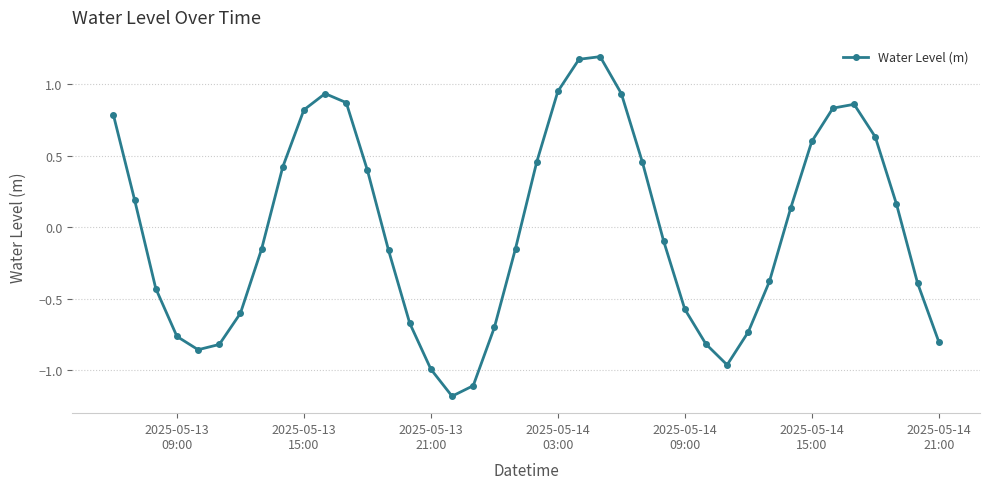

What is the minimum value shown in the chart?

-1.2